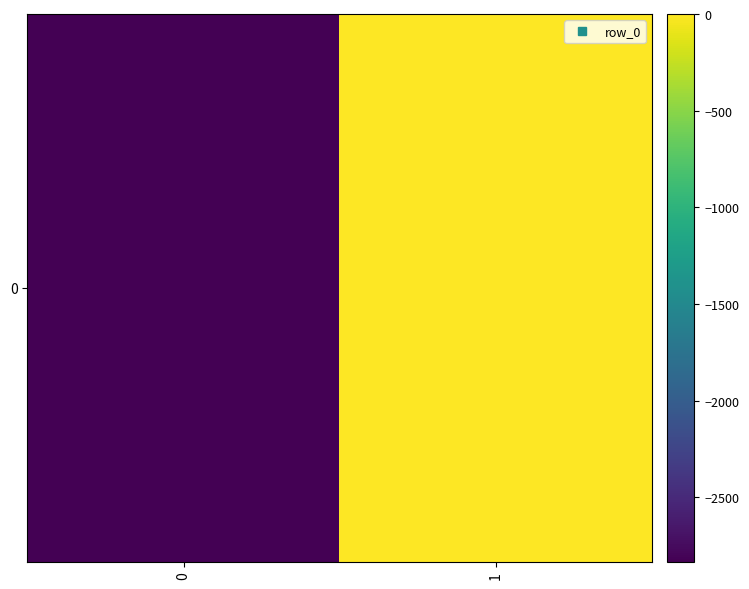

Rank the categories by value from lowest to highest.

0, 1